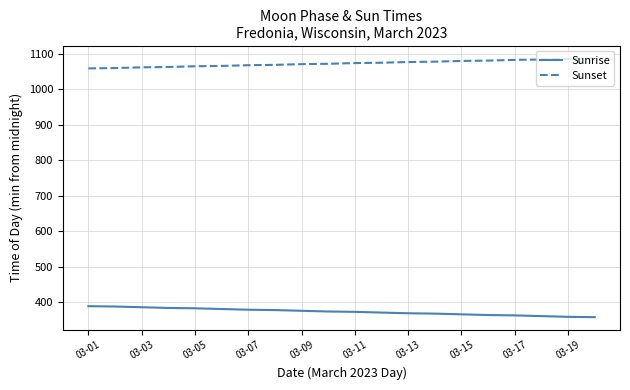

What is the smallest value displayed?

358